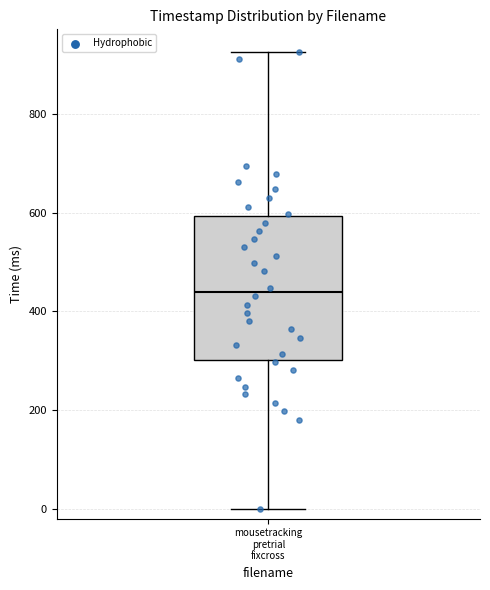

Transcribe this box plot: give where the median line is, the range the box spans, and where the two whiskers end, as read against the y-axis. The values are not printed on the chart, so give them approximately, as read against the axis.

median 440, box 300 to 600, whiskers 0 to 920